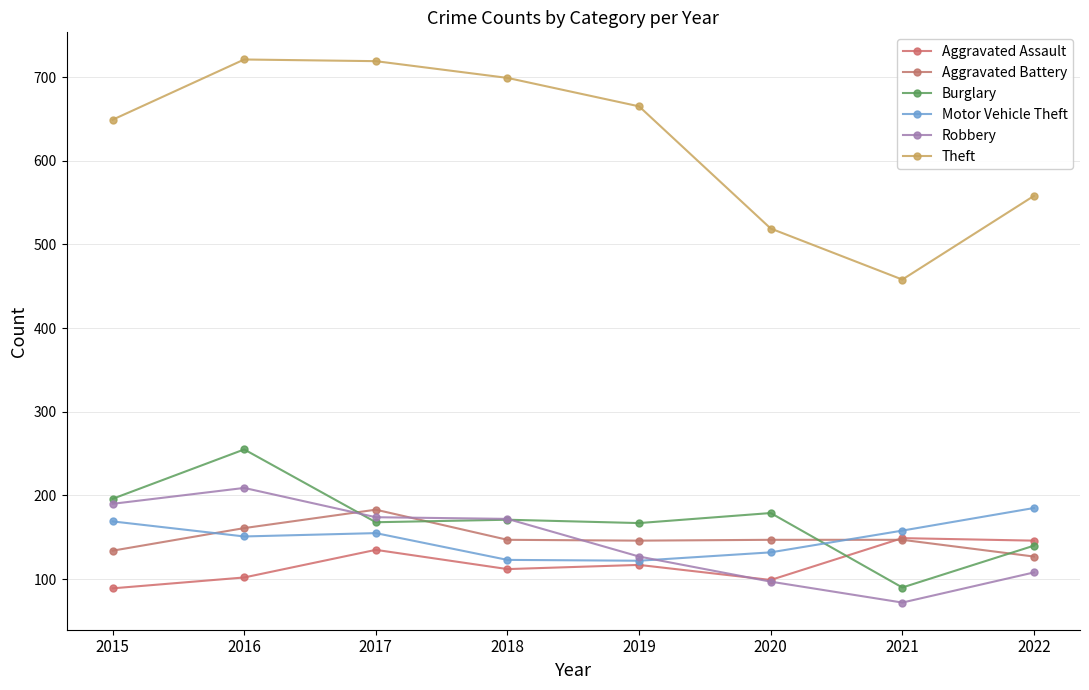

Is this an area chart (filled region under the line)?

No